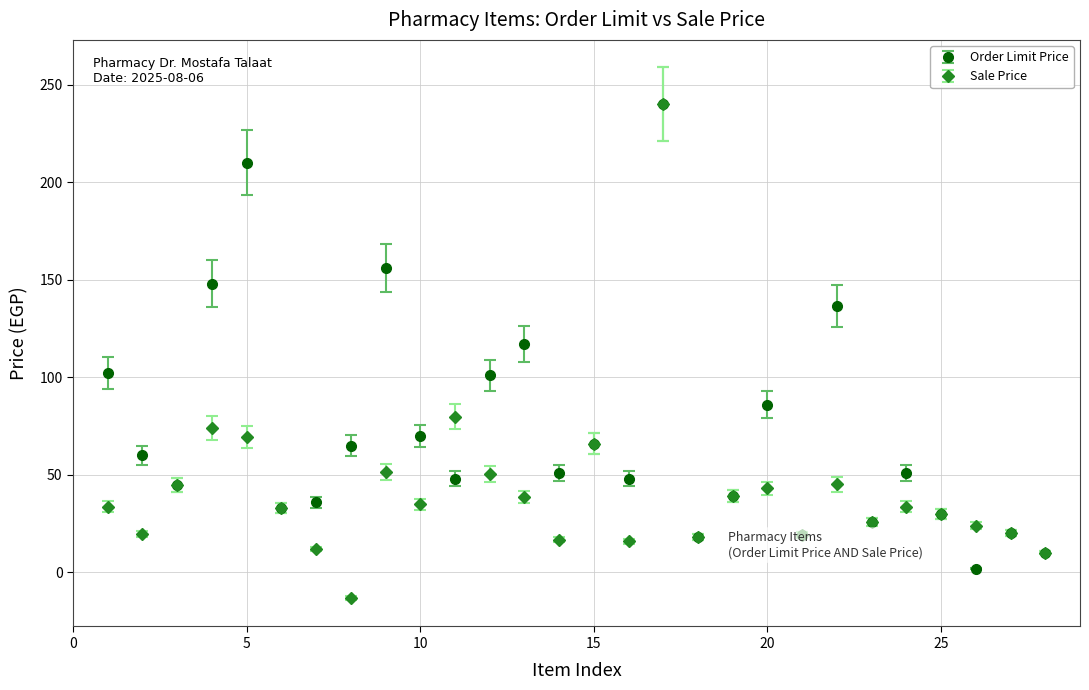

Which series has the widest spread of values?

Sale Price